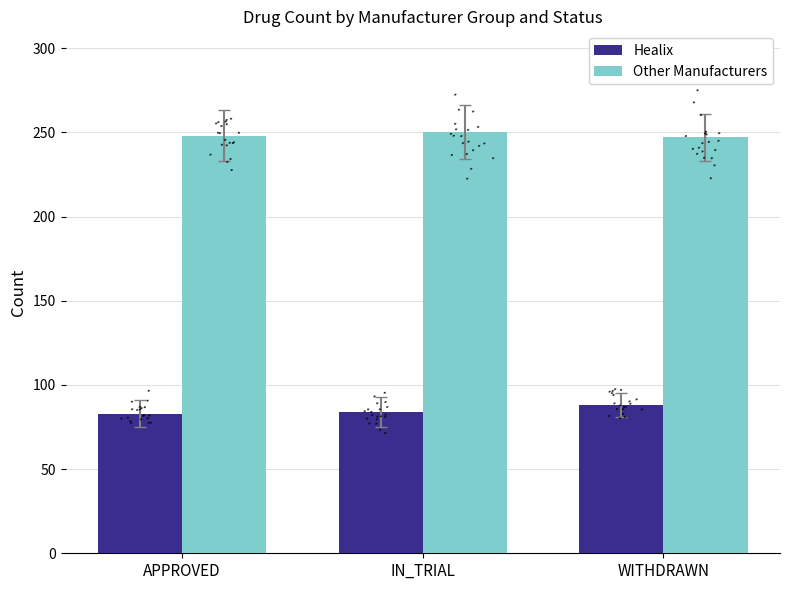

Which series reaches the minimum Y coordinate?

Healix